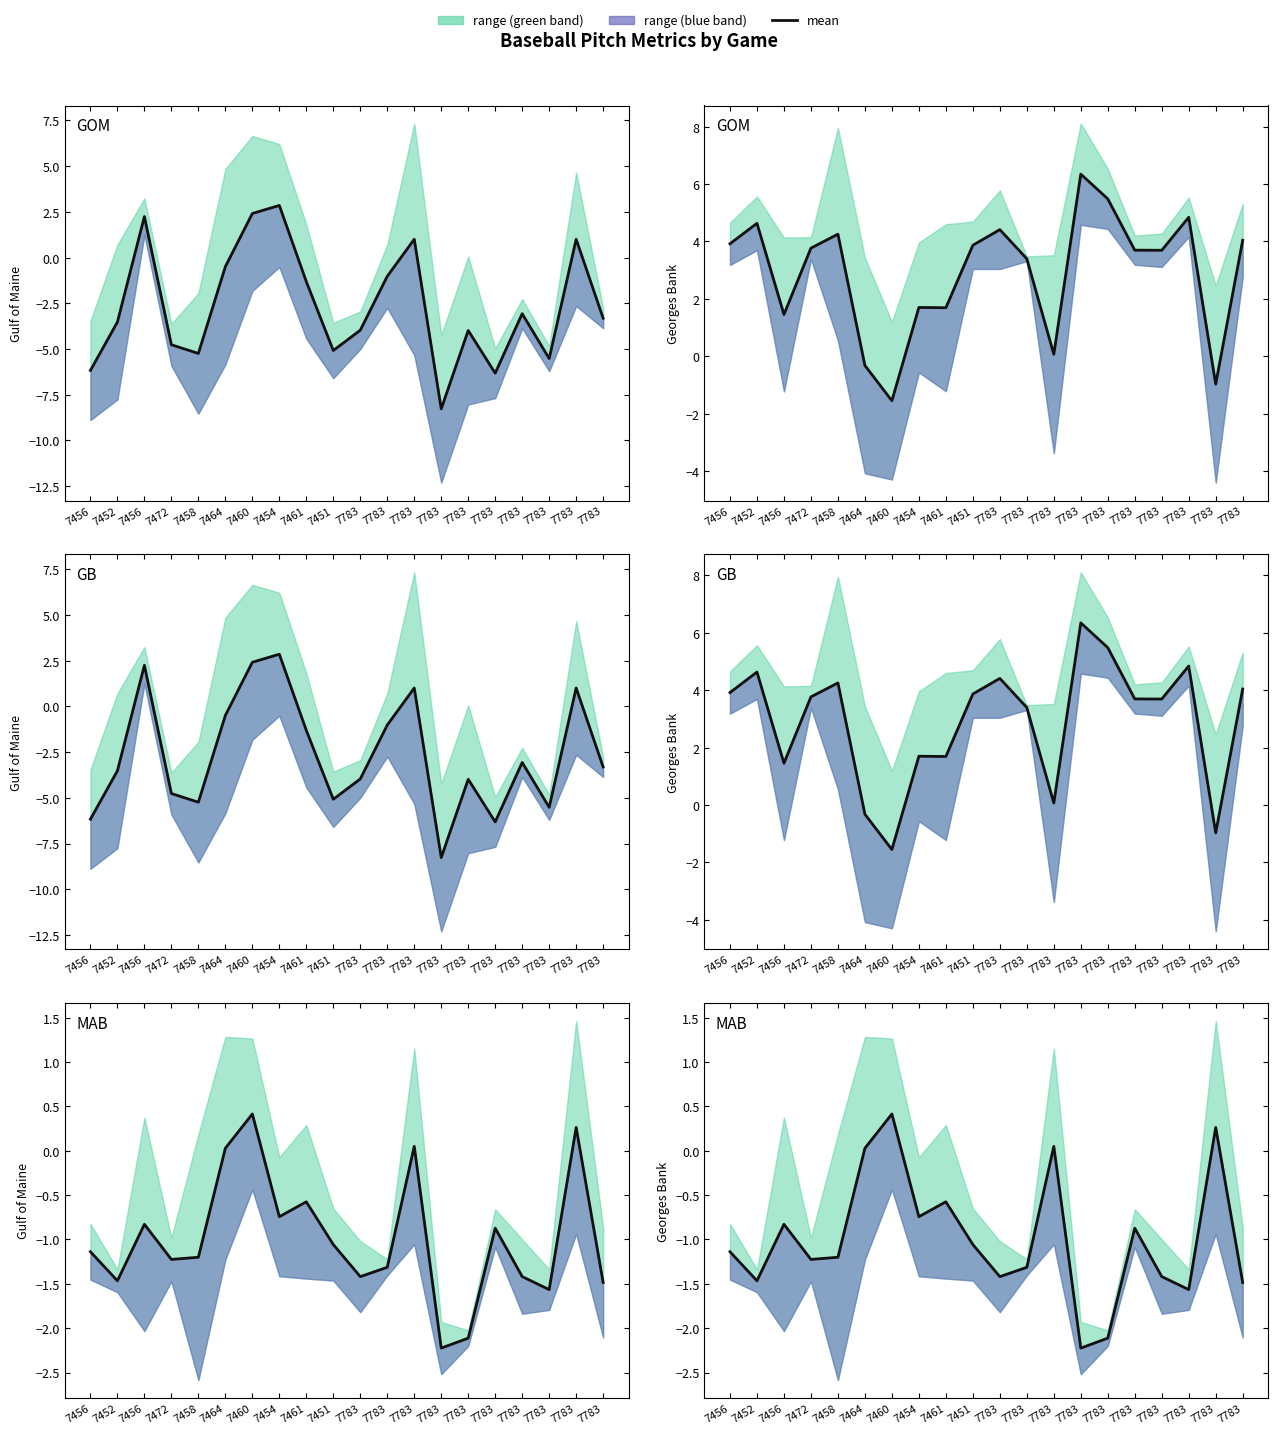

True or false: there are more than 2 points higher than both neighbors.

True